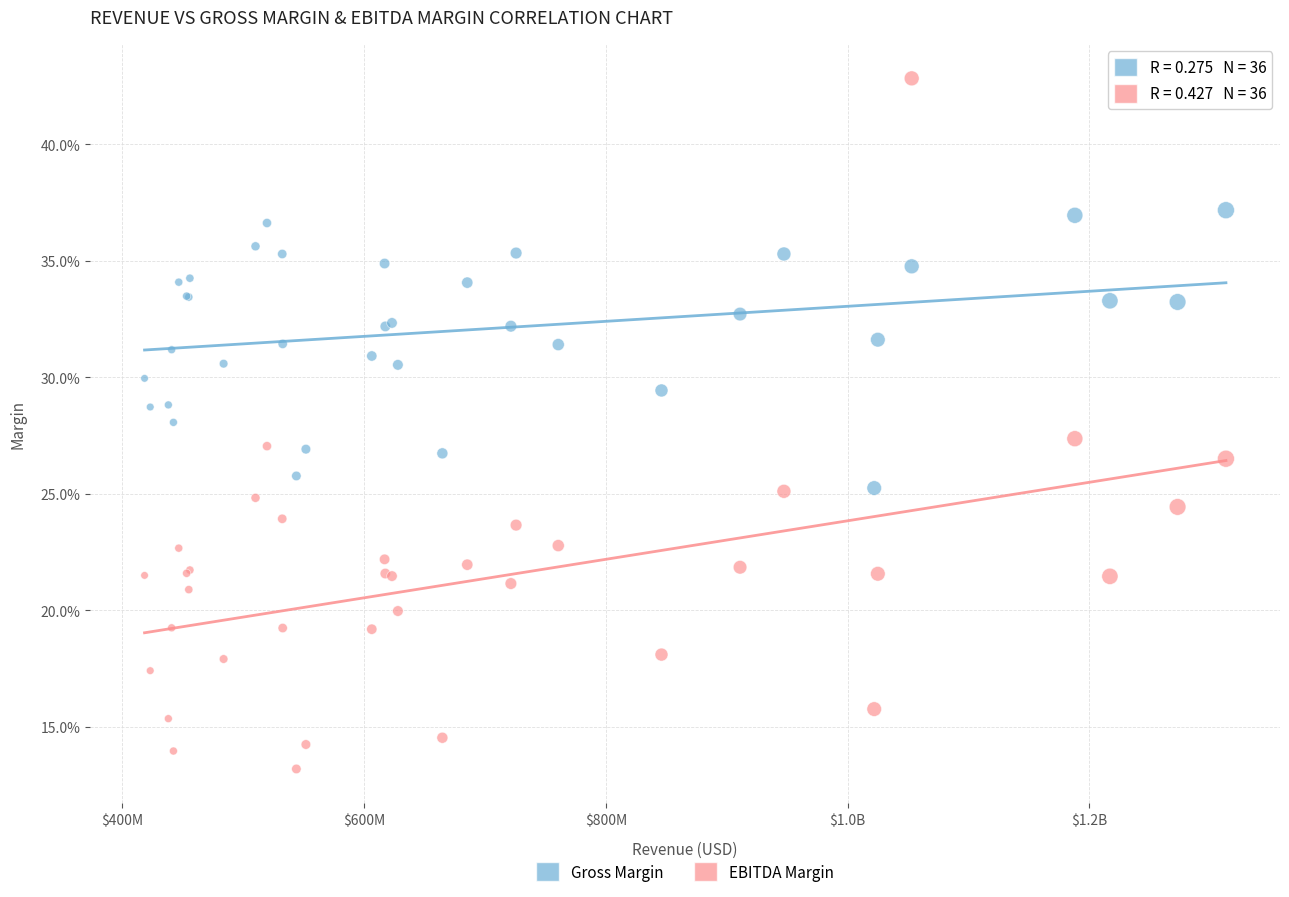

What are all the series names shown in the legend?

Gross Margin, EBITDA Margin